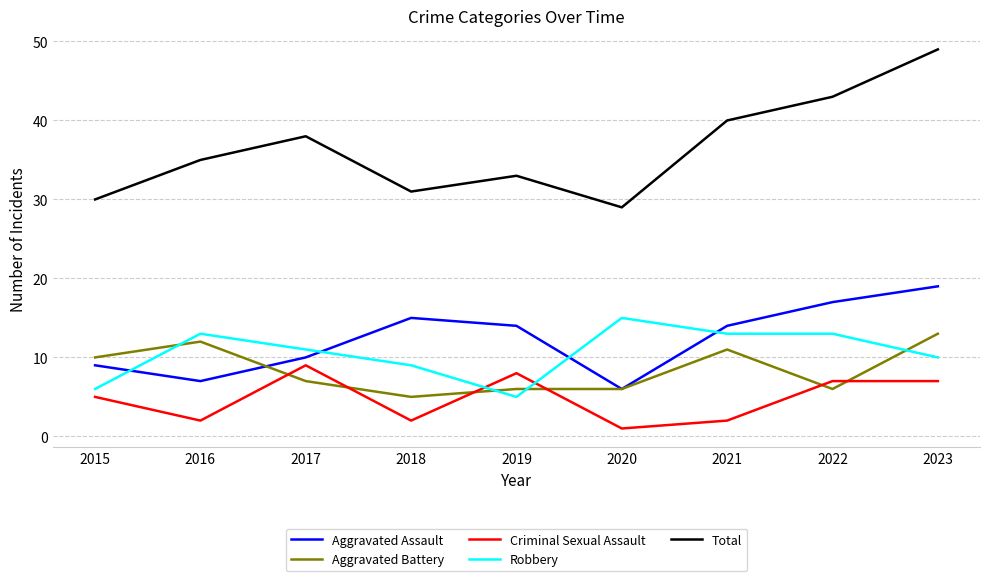

Reading left to right, extract all data points from this chart.

Aggravated Assault: 2015=9	2016=7	2017=10	2018=15	2019=14	2020=6	2021=14	2022=17	2023=19
Aggravated Battery: 2015=10	2016=12	2017=7	2018=5	2019=6	2020=6	2021=11	2022=6	2023=13
Criminal Sexual Assault: 2015=5	2016=2	2017=9	2018=2	2019=8	2020=1	2021=2	2022=7	2023=7
Robbery: 2015=6	2016=13	2017=11	2018=9	2019=5	2020=15	2021=13	2022=13	2023=10
Total: 2015=30	2016=35	2017=38	2018=31	2019=33	2020=29	2021=40	2022=43	2023=49